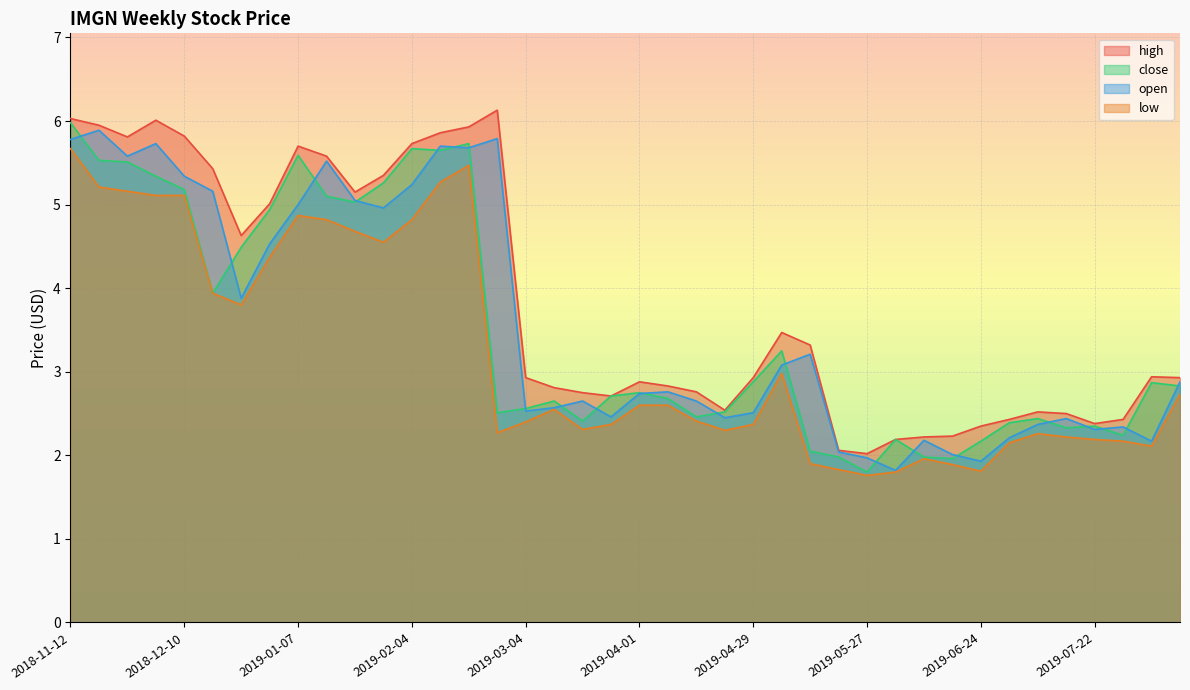

What is the value of the open point at the 10th from the left?

5.5